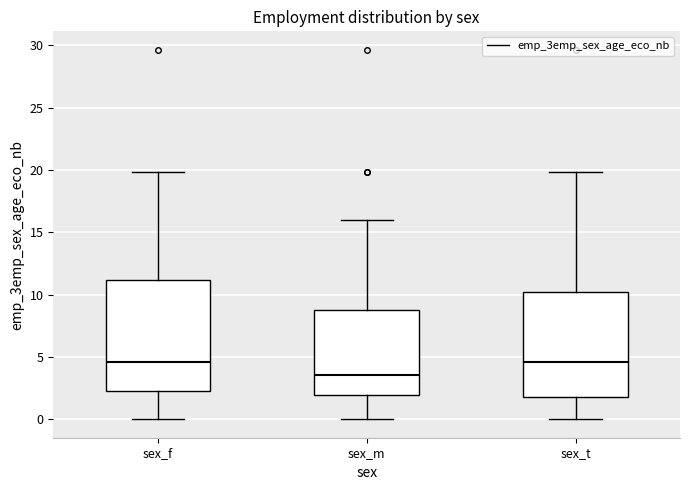

Reading left to right, read every box against the y-axis: the position of its median line, the range the box covers, and the ends of its whiskers. The values are not printed on the chart, so give them approximately, as read against the axis.

sex_f: median 4.5, box 2.0 to 11.0, whiskers 0.0 to 20.0
sex_m: median 3.5, box 2.0 to 9.0, whiskers 0.0 to 16.0
sex_t: median 4.5, box 2.0 to 10.0, whiskers 0.0 to 20.0